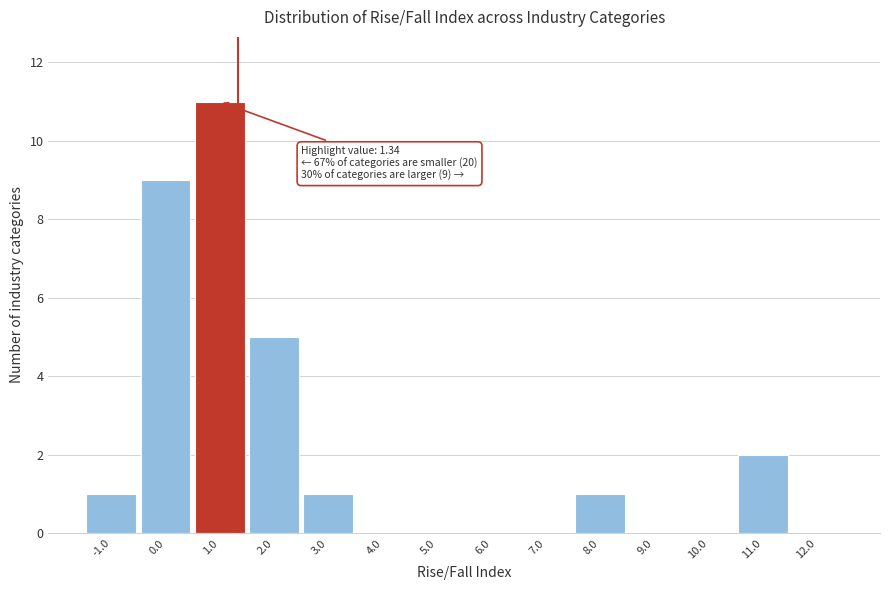

Over which range of the x-axis is the bar tallest?

0.5 to 1.5